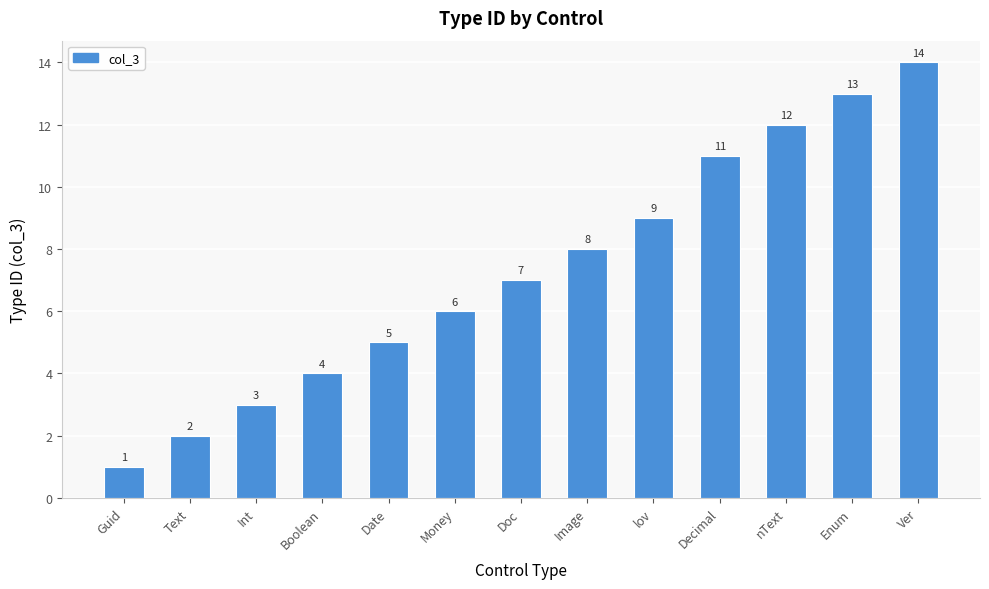

What position from the left is Guid?

1